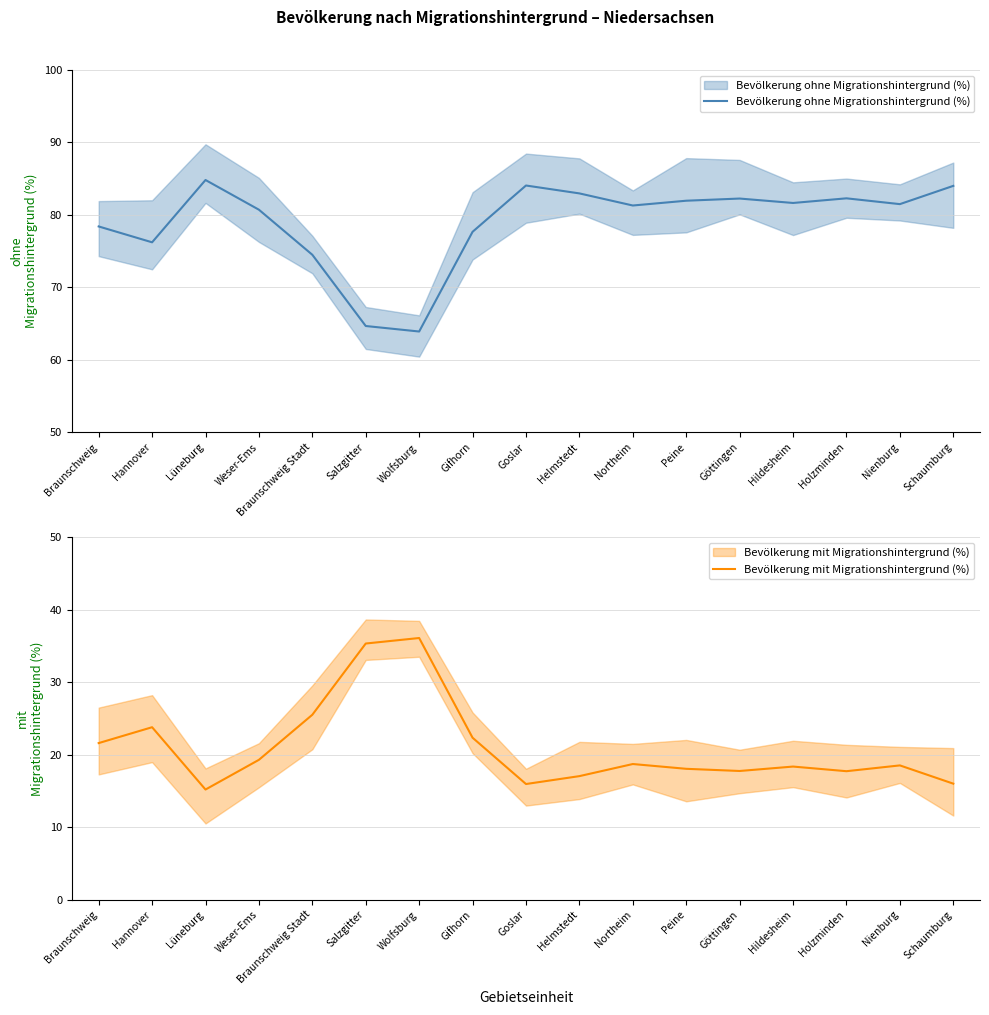

Reading left to right, transcribe all the data shown in this chart.

Bevölkerung ohne Migrationshintergrund (%): 78.4	76.2	84.8	80.7	74.5	64.7	63.9	77.7	84.1	83.0	81.3	82.0	82.3	81.7	82.3	81.5	84.0
Bevölkerung mit Migrationshintergrund (%): 21.6	23.8	15.2	19.3	25.5	35.3	36.1	22.3	15.9	17.0	18.7	18.0	17.7	18.4	17.7	18.5	16.0